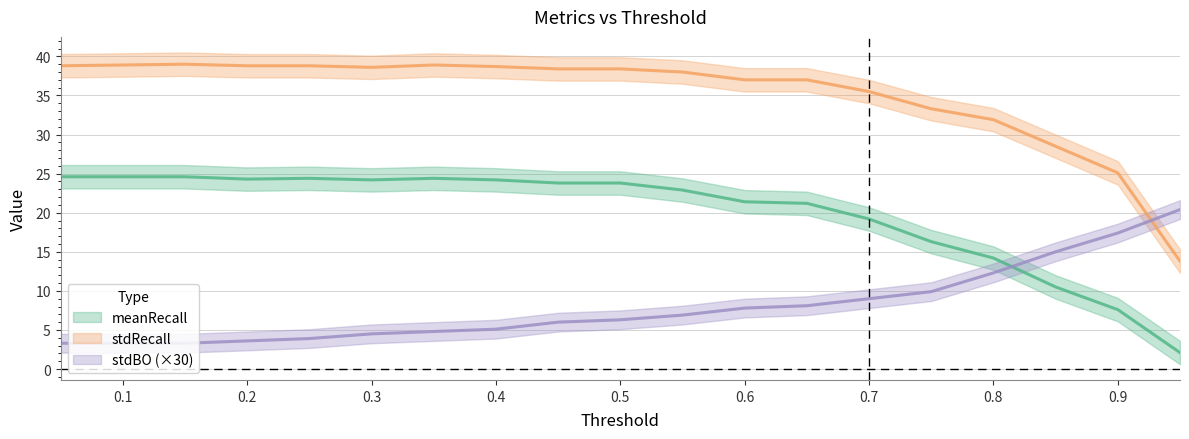

At which label does stdRecall first exceed 38?

0.05